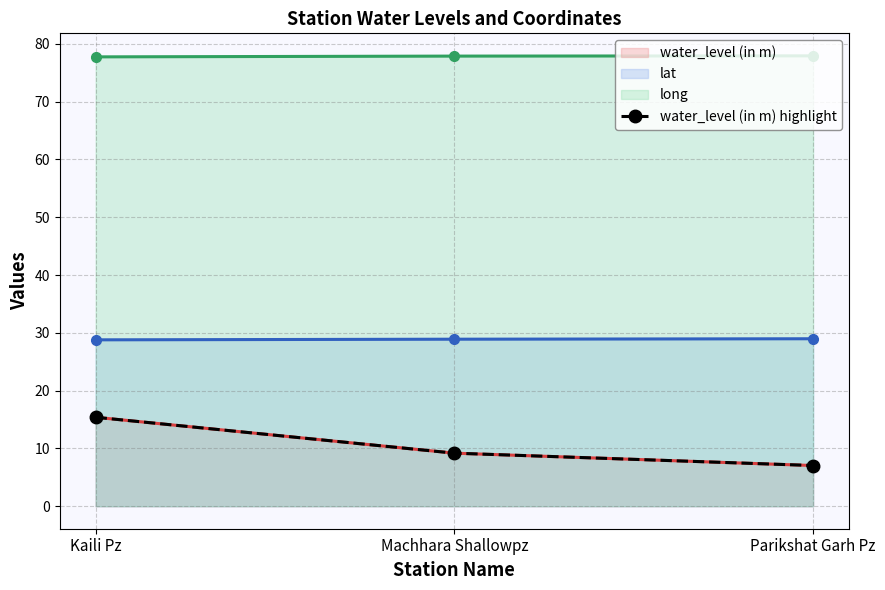

True or false: the data shows 7.3 at Kaili Pz.

False